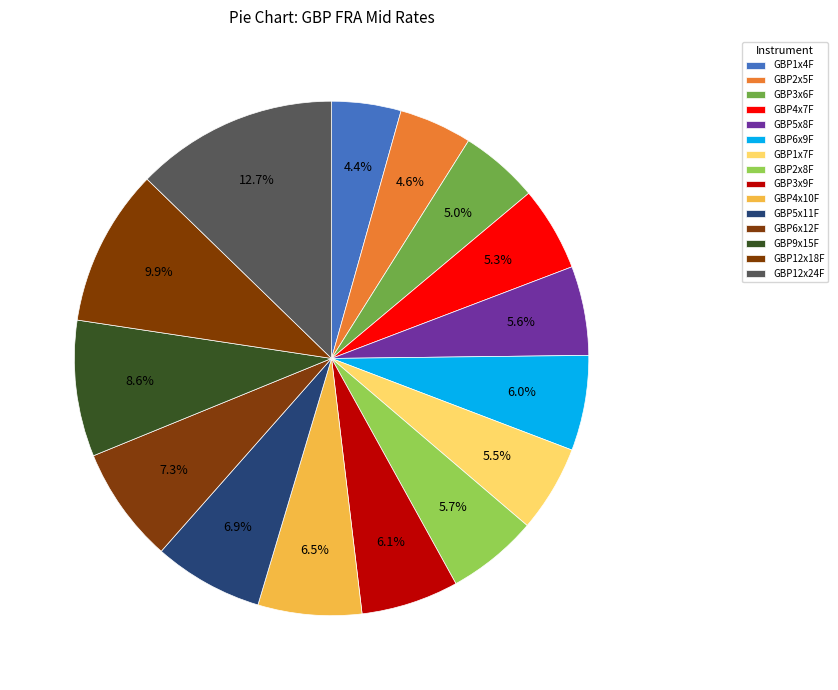

Rank the categories by value from highest to lowest.

GBP12x24F, GBP12x18F, GBP9x15F, GBP6x12F, GBP5x11F, GBP4x10F, GBP3x9F, GBP6x9F, GBP2x8F, GBP5x8F, GBP1x7F, GBP4x7F, GBP3x6F, GBP2x5F, GBP1x4F